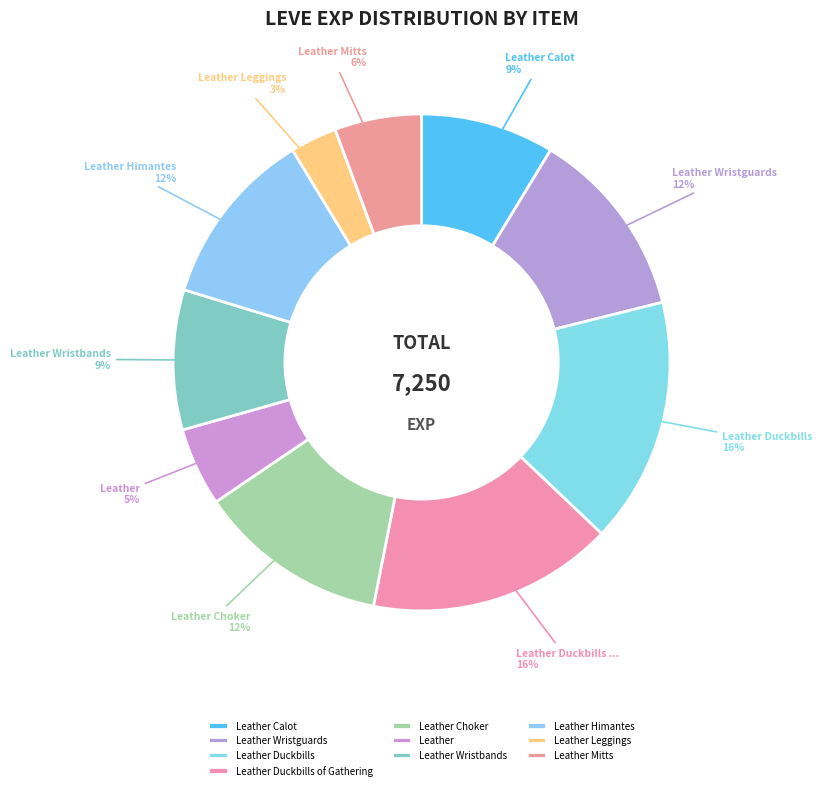

The Leather slice represents 12% of the pie. True or false?

False